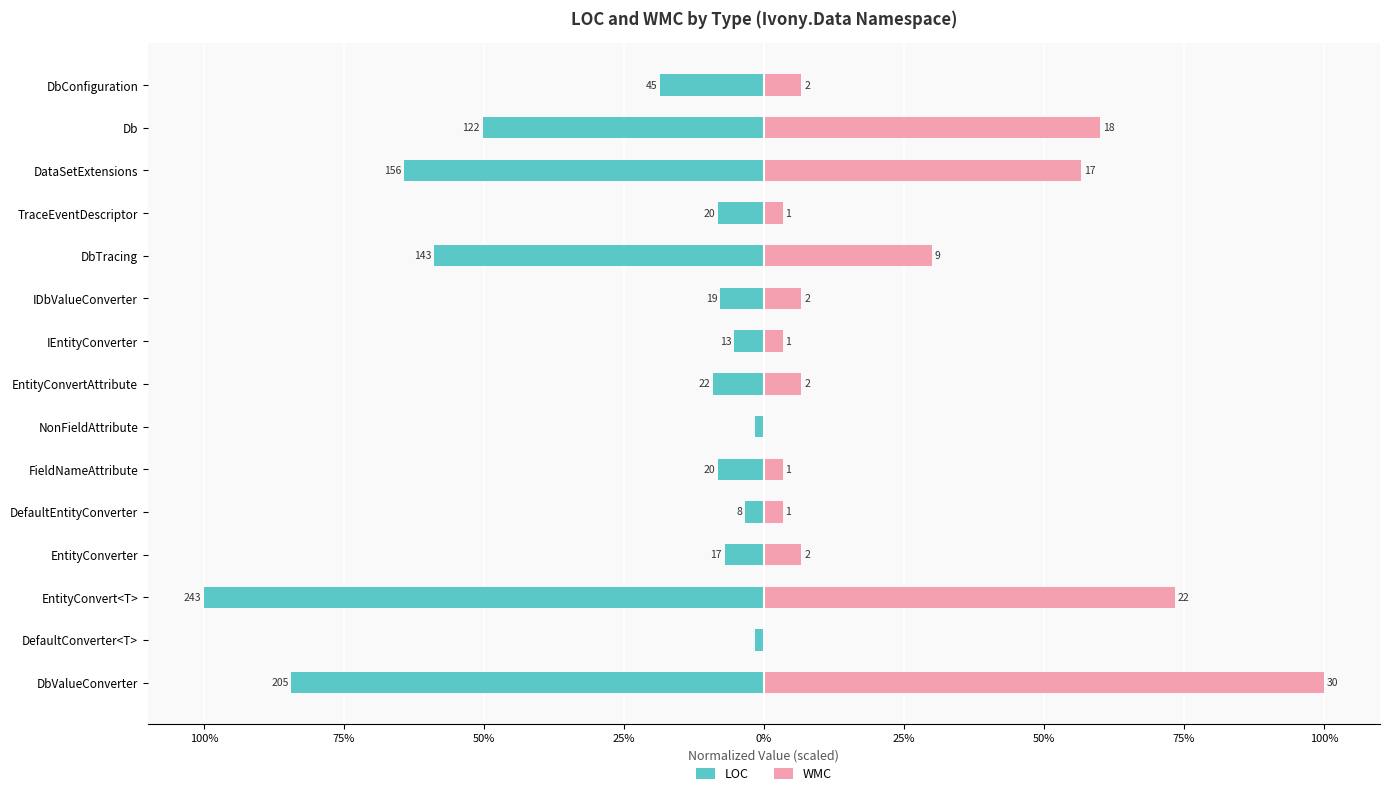

Which series has the largest range (max minus min)?

WMC